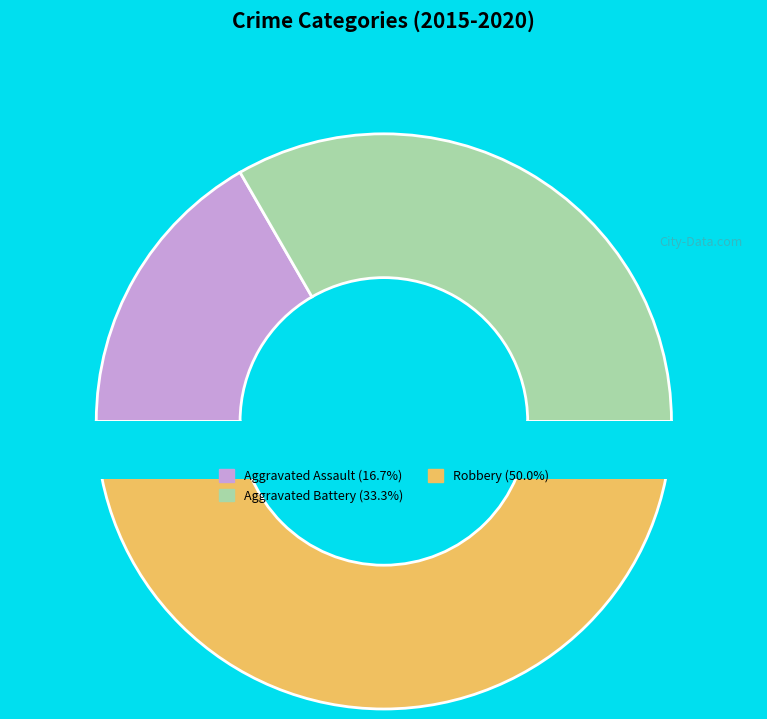

Approximately how many times larger is the value at Aggravated Assault compared to Robbery?

0.3